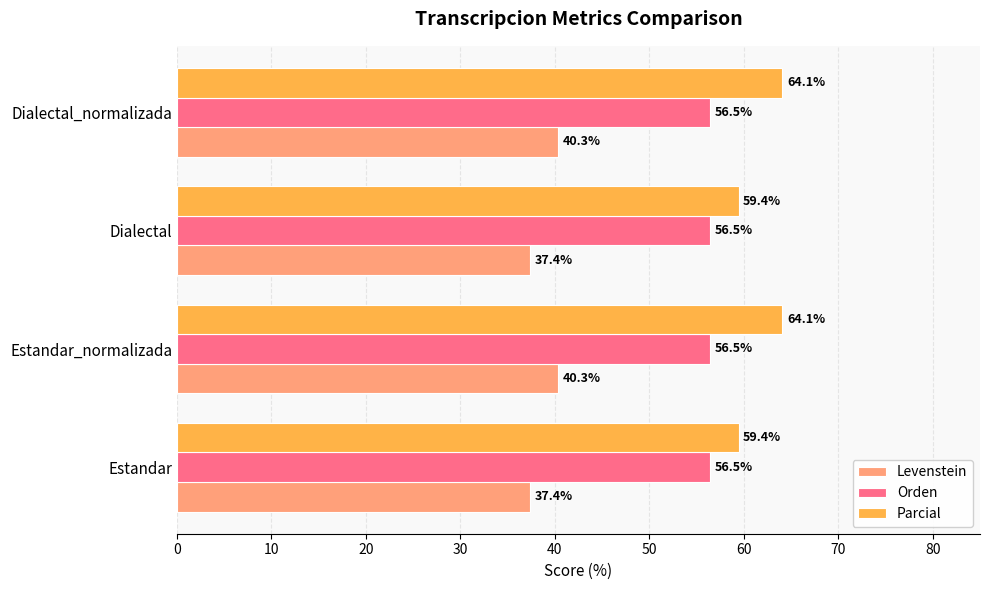

What is the average value of the Orden series?

56.5